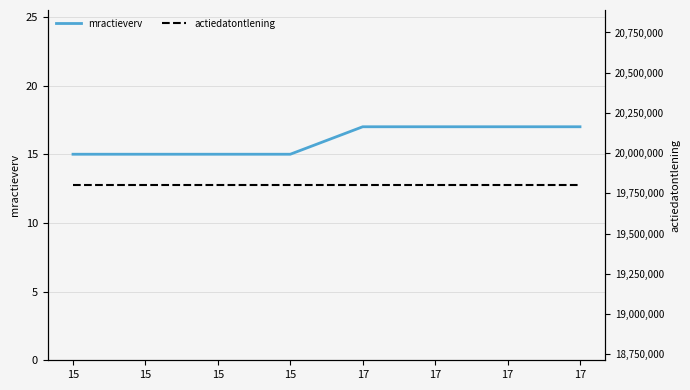

Rank the series by their average value, from lowest to highest.

mractieverv, actiedatontlening